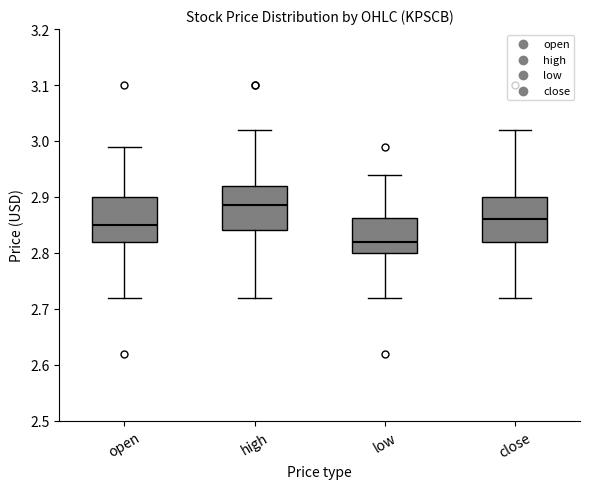

Which box has the highest median line?

high